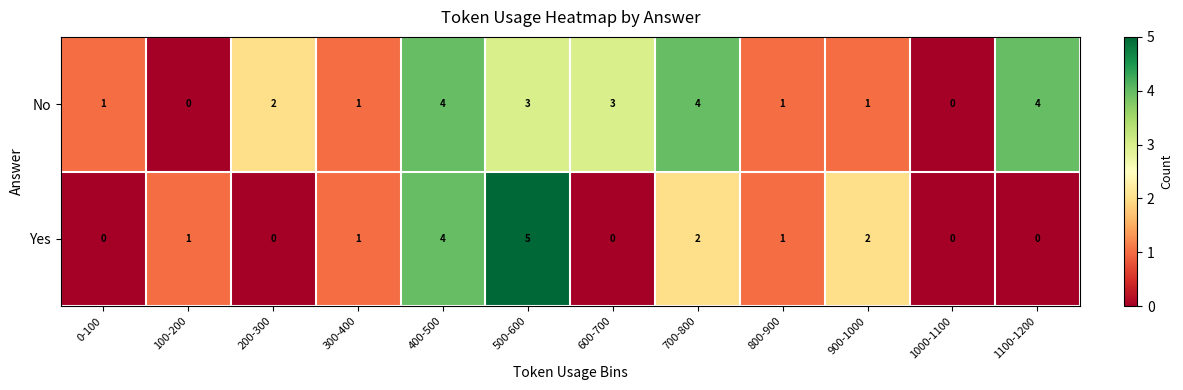

How many series are shown in this chart?

2